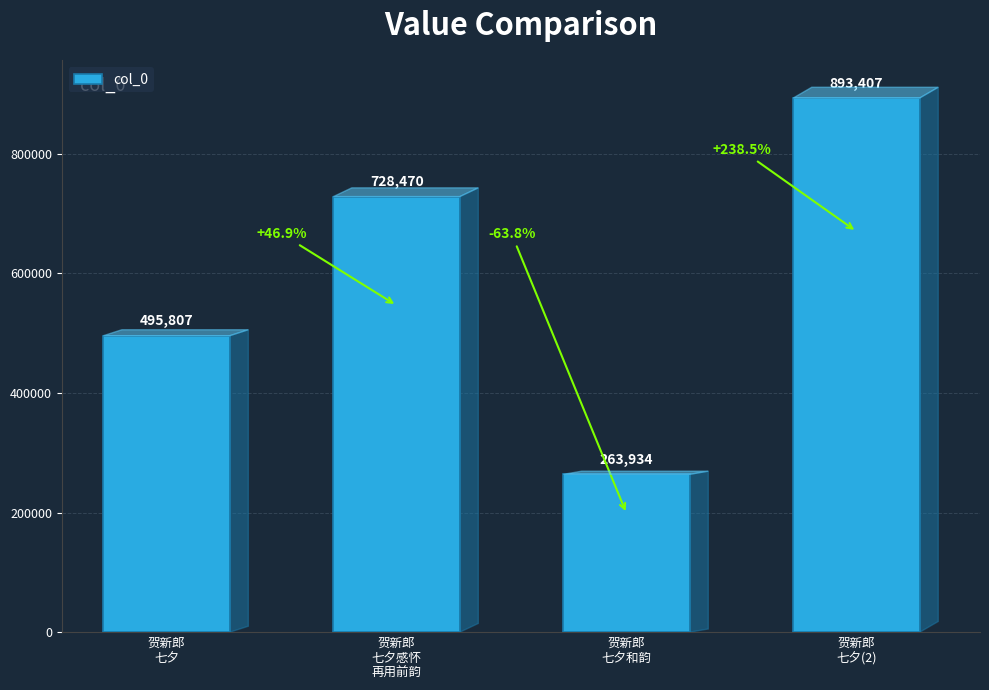

List the labels in order of value, largest first.

贺新郎
七夕(2), 贺新郎
七夕感怀
再用前韵, 贺新郎
七夕, 贺新郎
七夕和韵